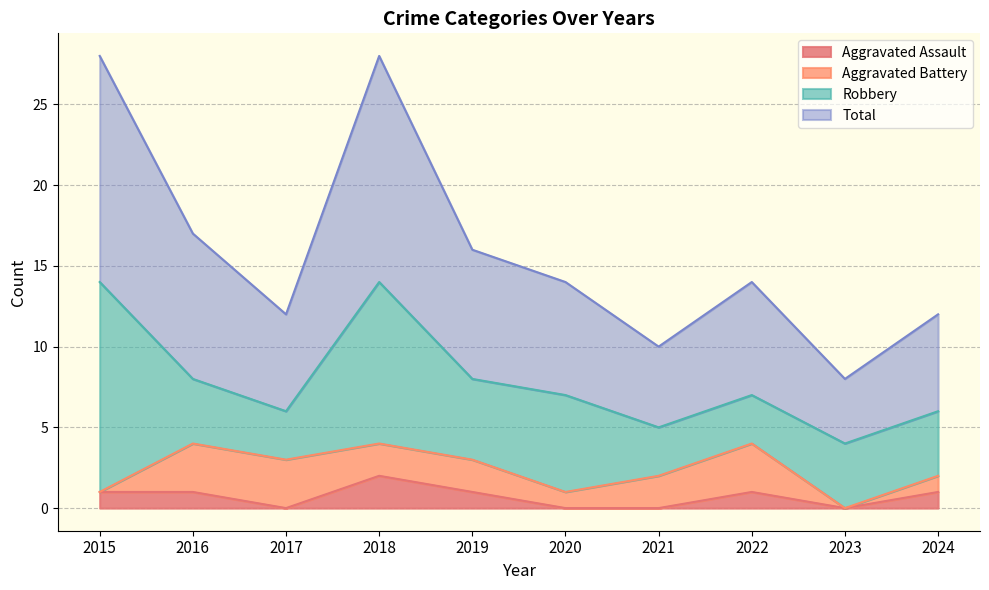

What is the spread (max minus min) of values at 2022?

13